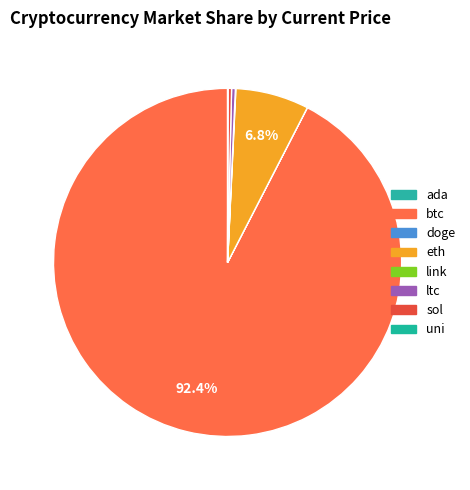

The link slice represents 0% of the pie. True or false?

True